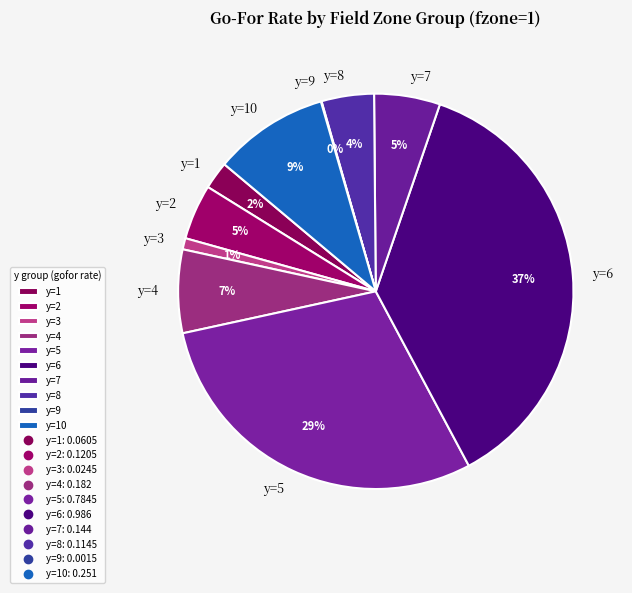

To the nearest percent, what is the combined percentage of y=8 and y=4?

11%